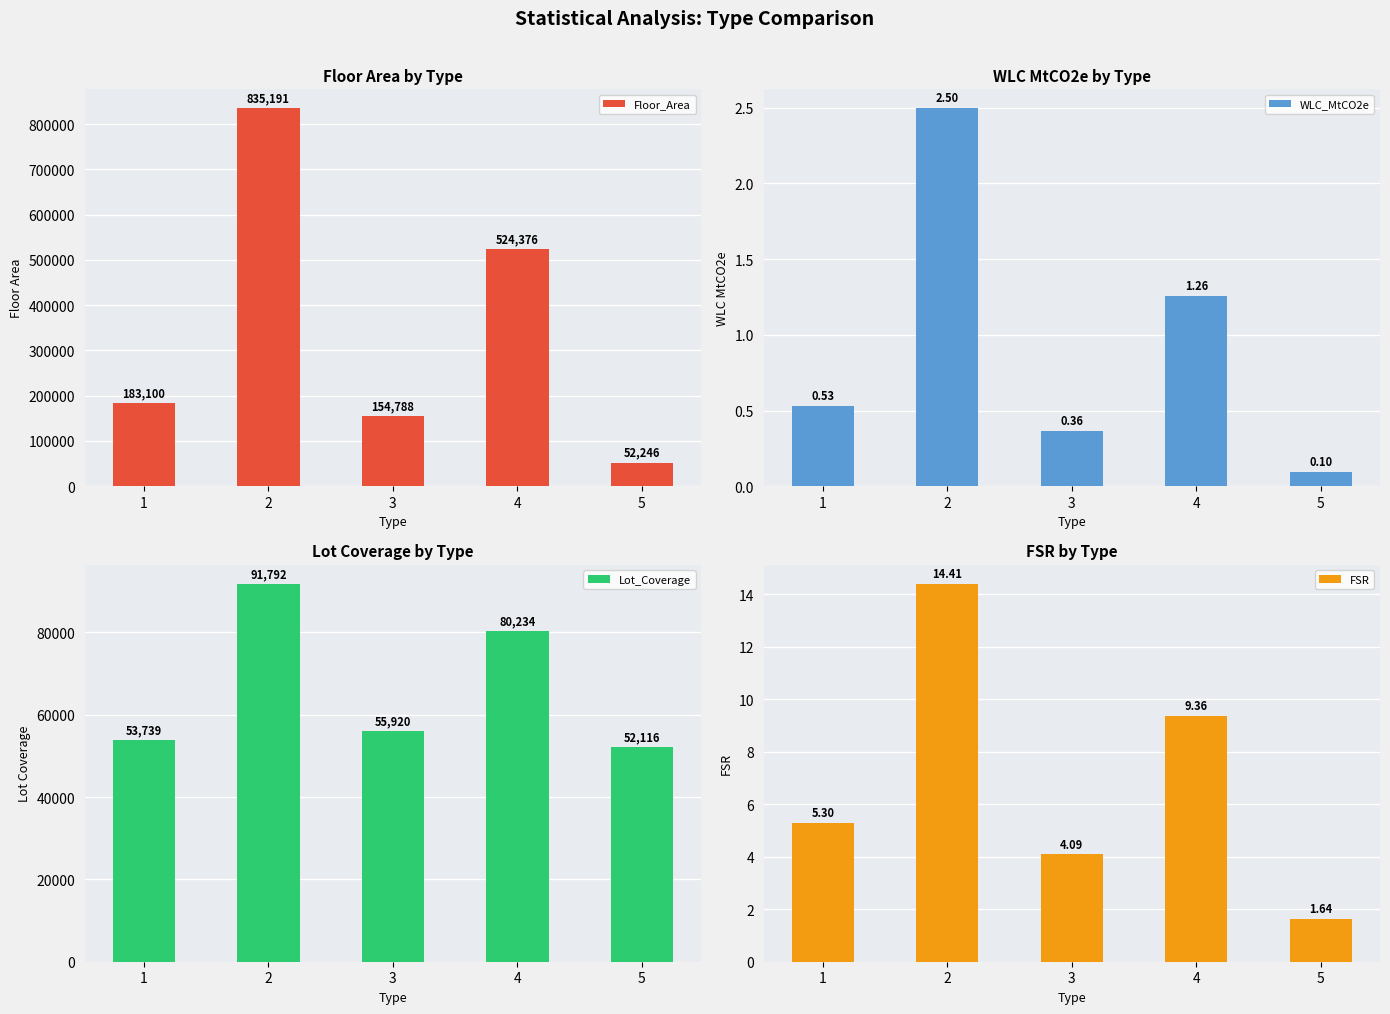

What is the difference between the maximum and minimum values in the Lot_Coverage series?

39677.0